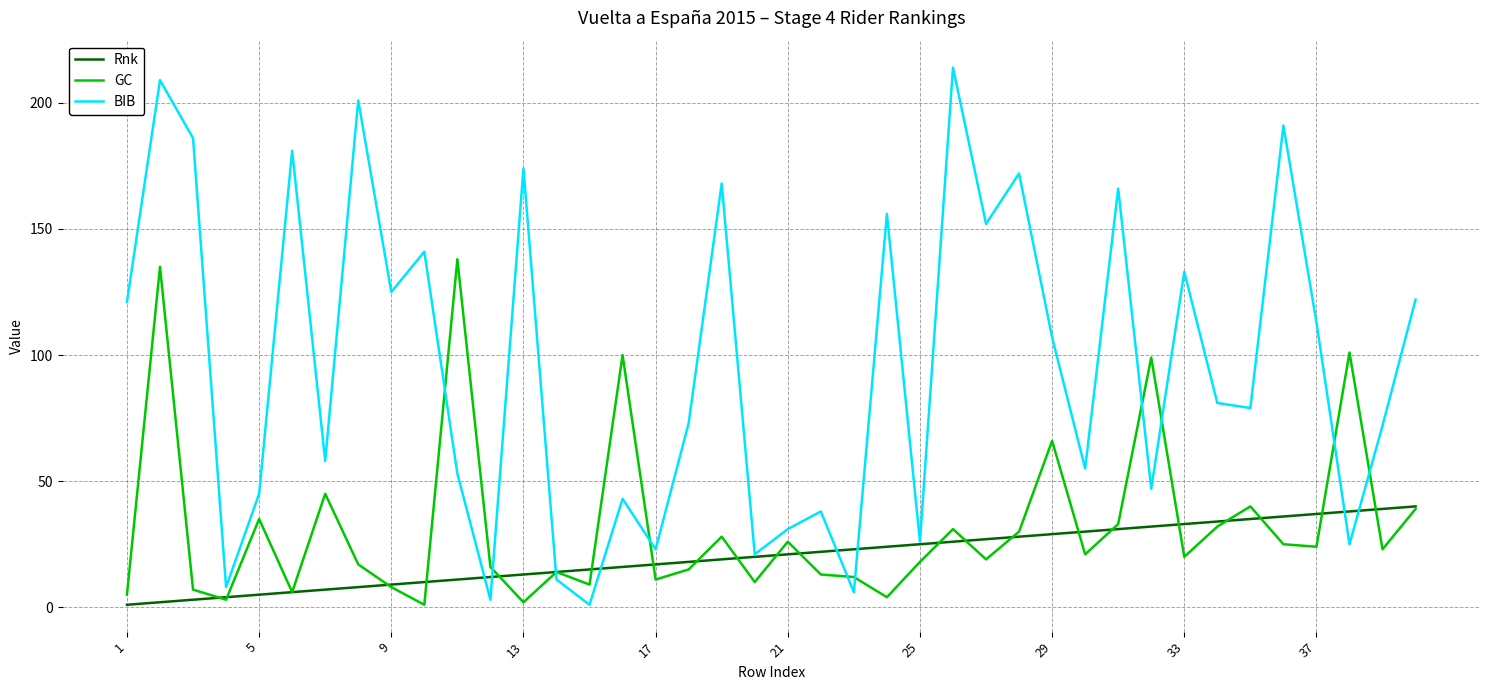

Rank the series by their average value, from highest to lowest.

BIB, GC, Rnk